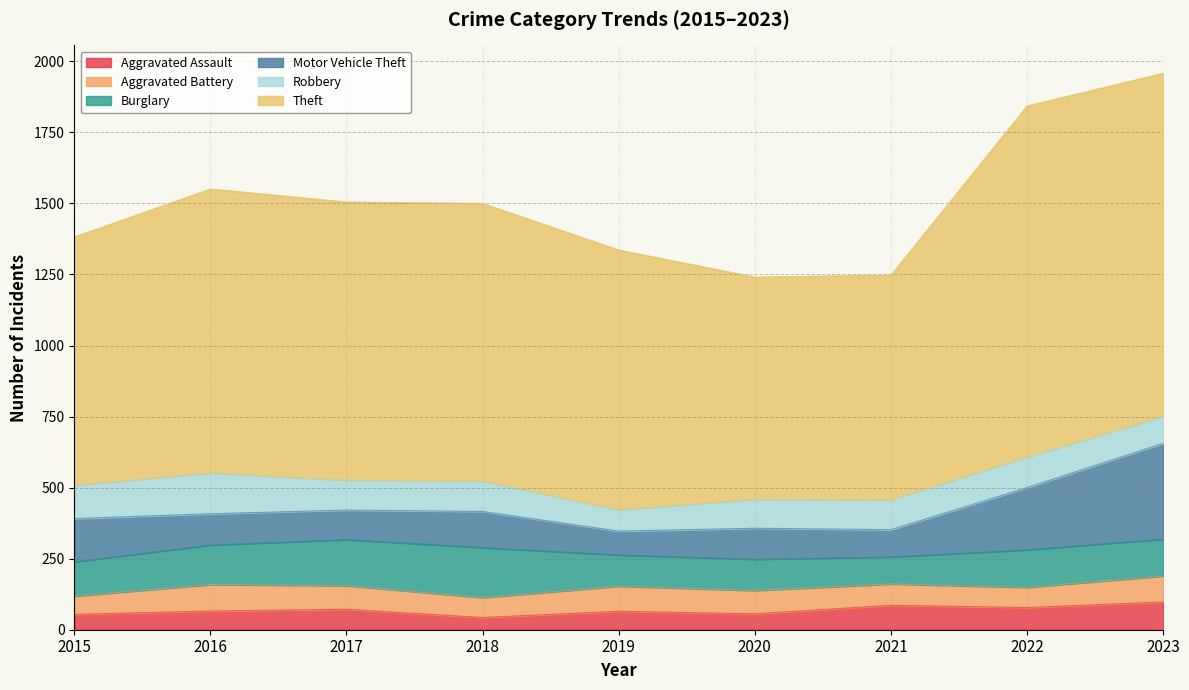

Rank the categories by Robbery value from highest to lowest.

2016, 2015, 2022, 2018, 2017, 2021, 2020, 2023, 2019